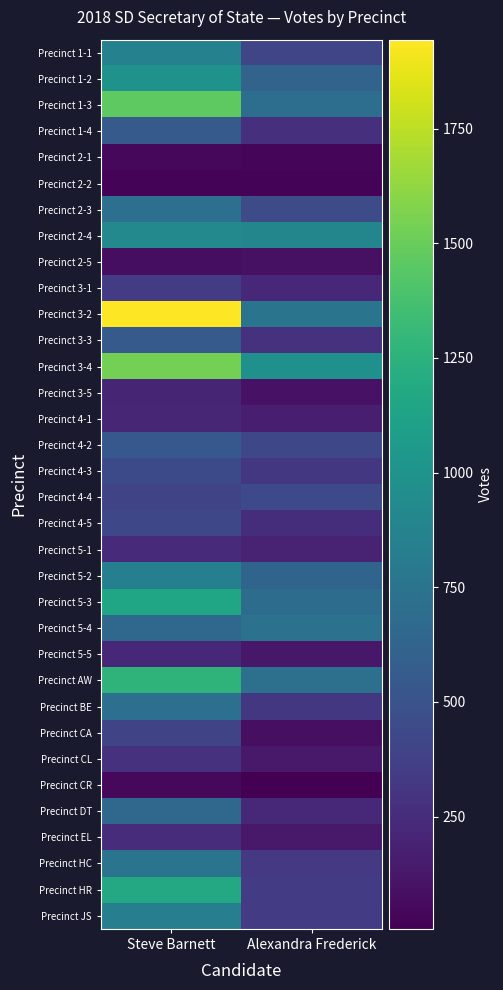

What is the total value across all series at Steve Barnett?

21735